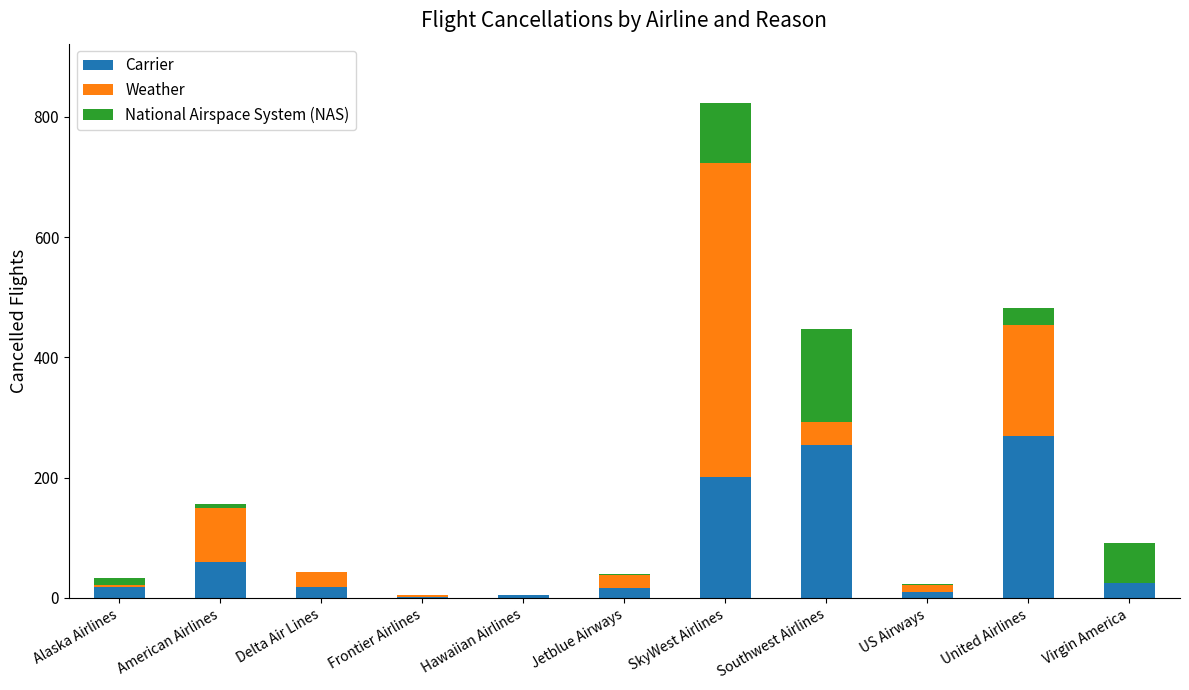

At which category is the sum across all series the highest?

SkyWest Airlines